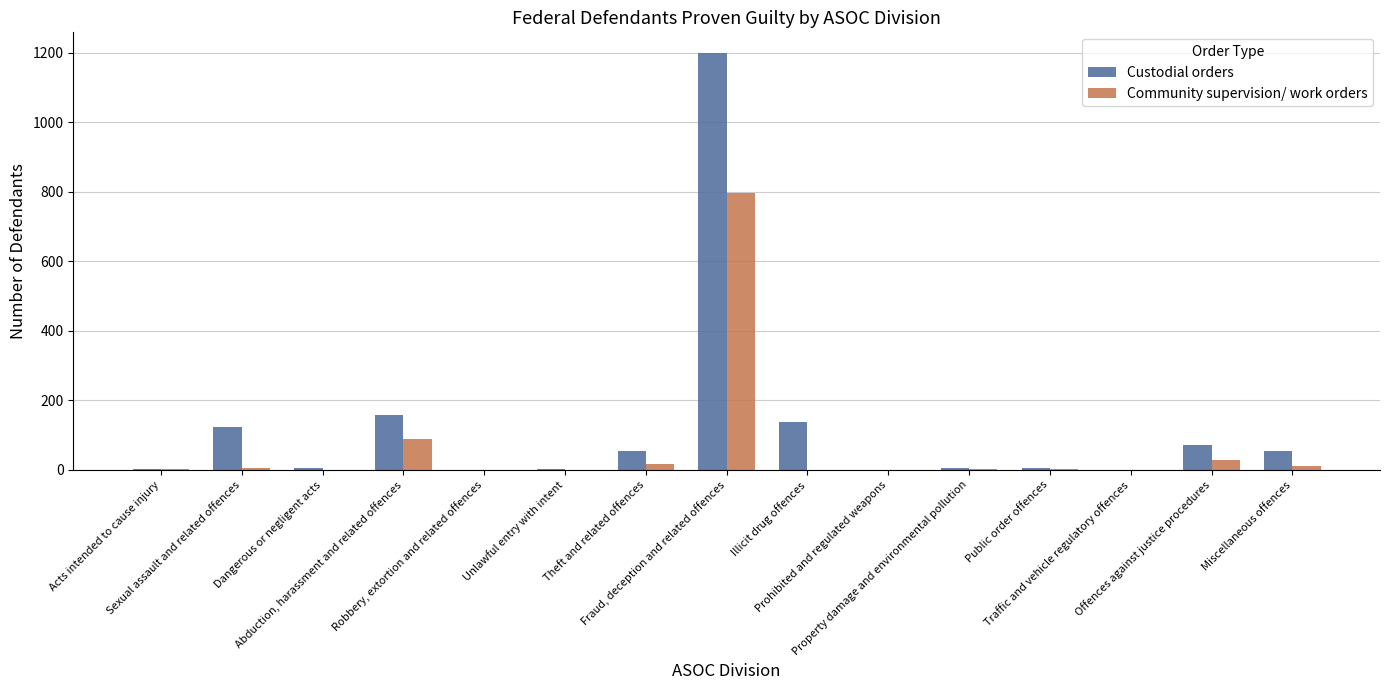

How many groups of bars are there?

15